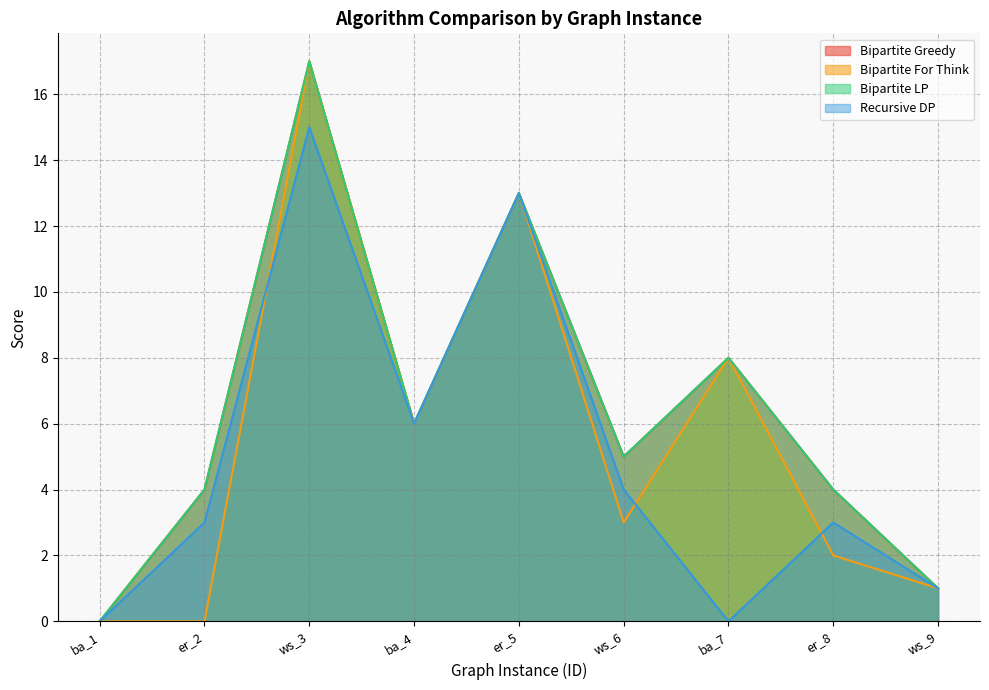

Where is the first local minimum for Bipartite For Think?

ba_4